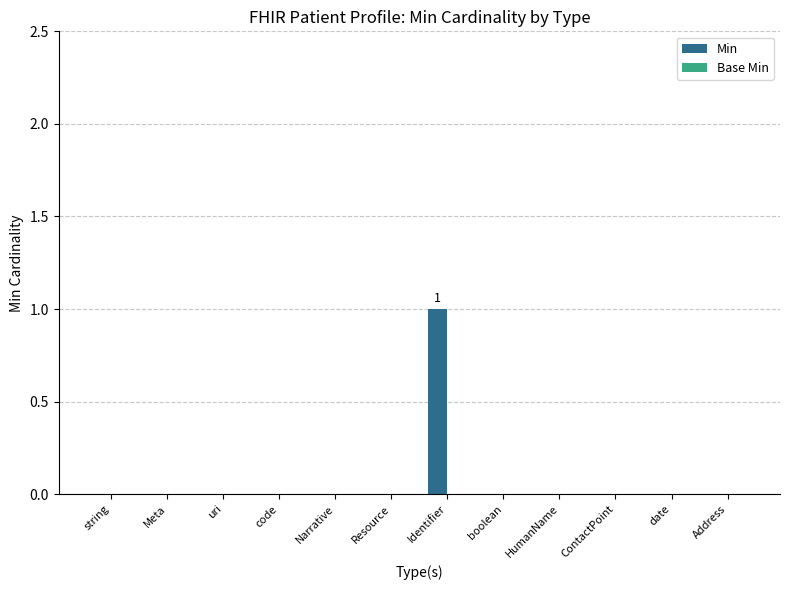

Does the chart contain stacked bars?

No